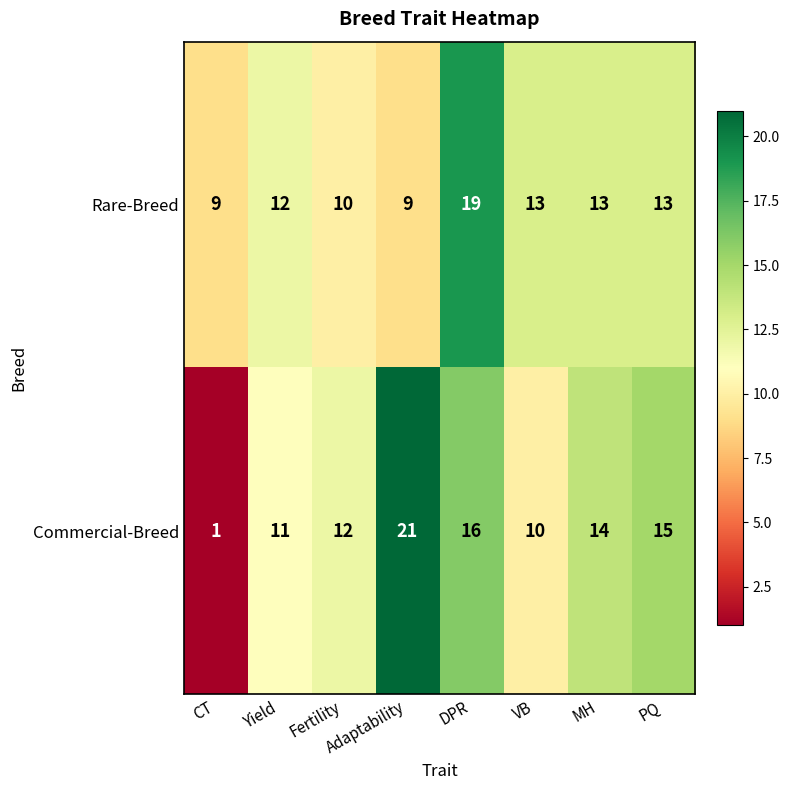

Which series has the largest total across all categories?

Commercial-Breed